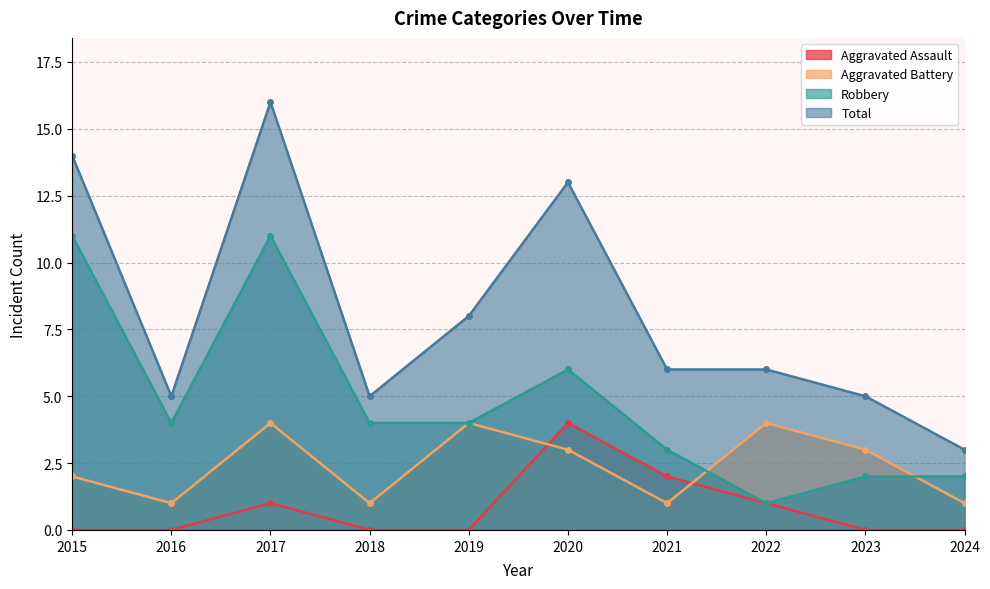

The Robbery series shows 4 at 2019. True or false?

True